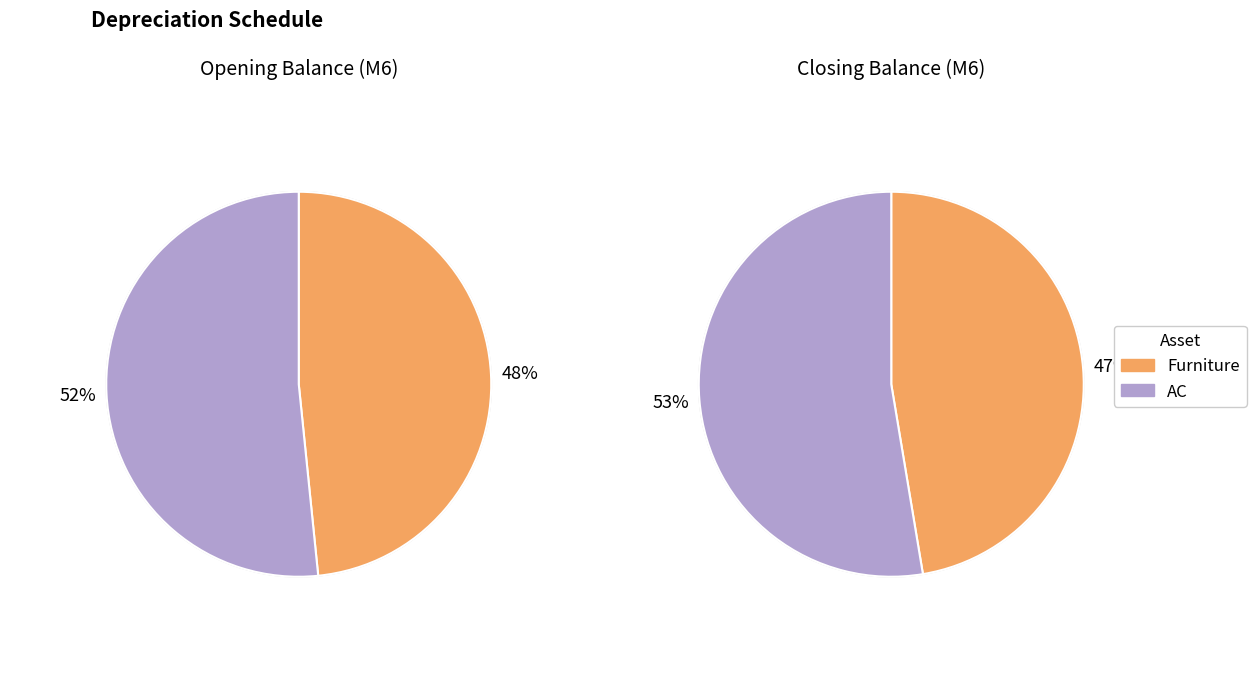

Count the number of slices in the pie.

2